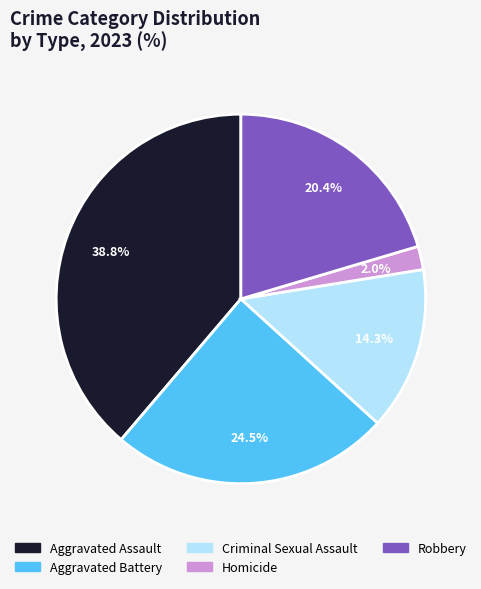

Approximately how many times larger is the value at Aggravated Assault compared to Criminal Sexual Assault?

2.7